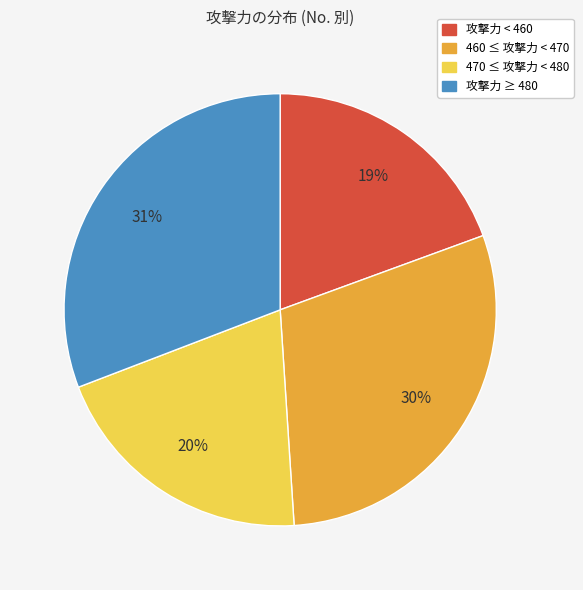

Does any single category account for the majority?

No